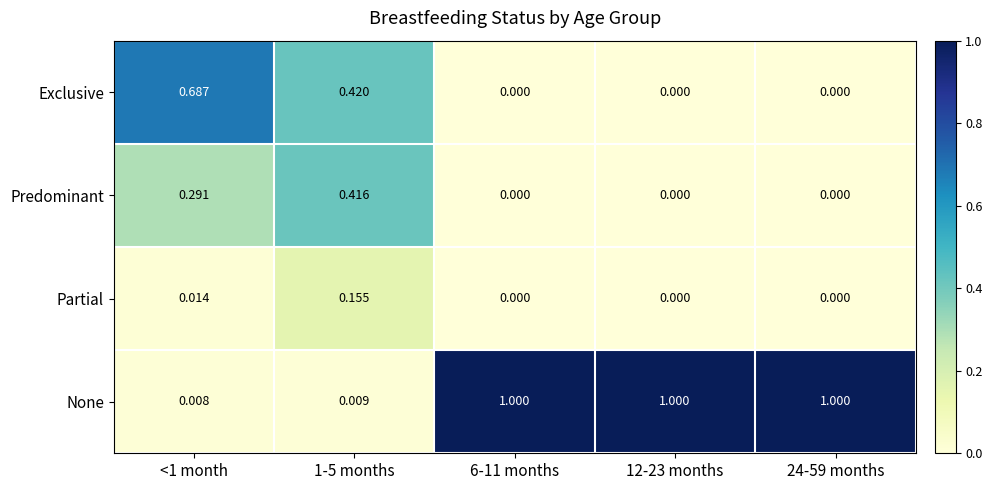

Which series has the widest spread of values?

None